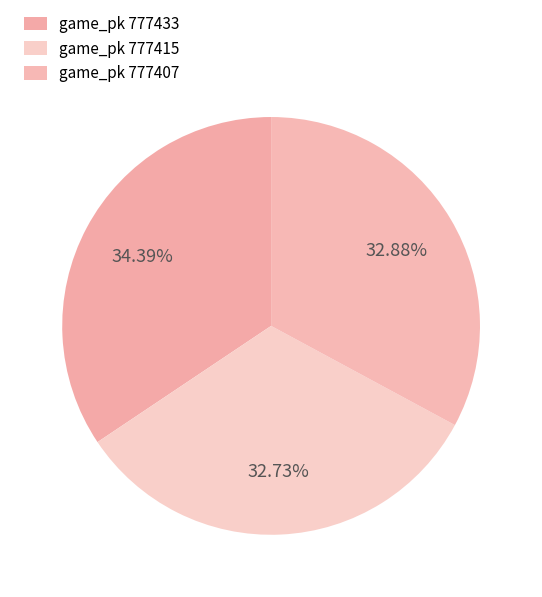

What is the largest slice in the pie chart?

777433